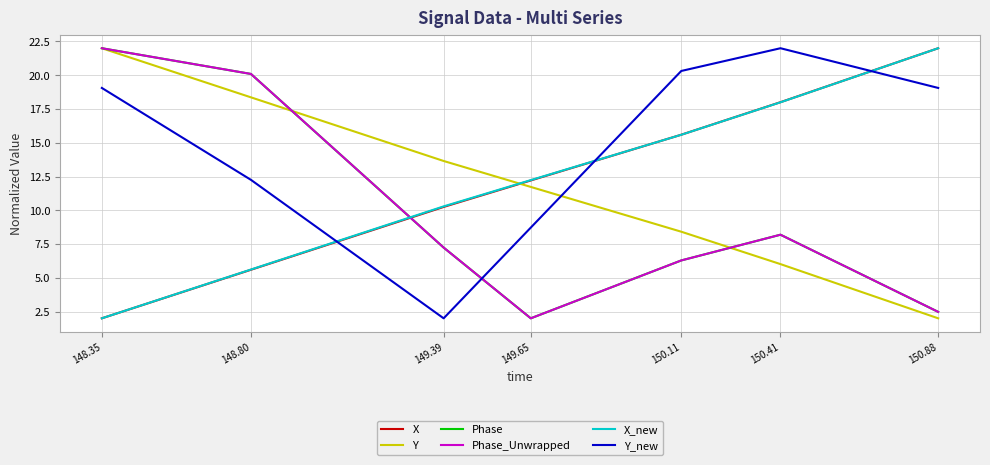

Does the chart have visible grid lines?

Yes